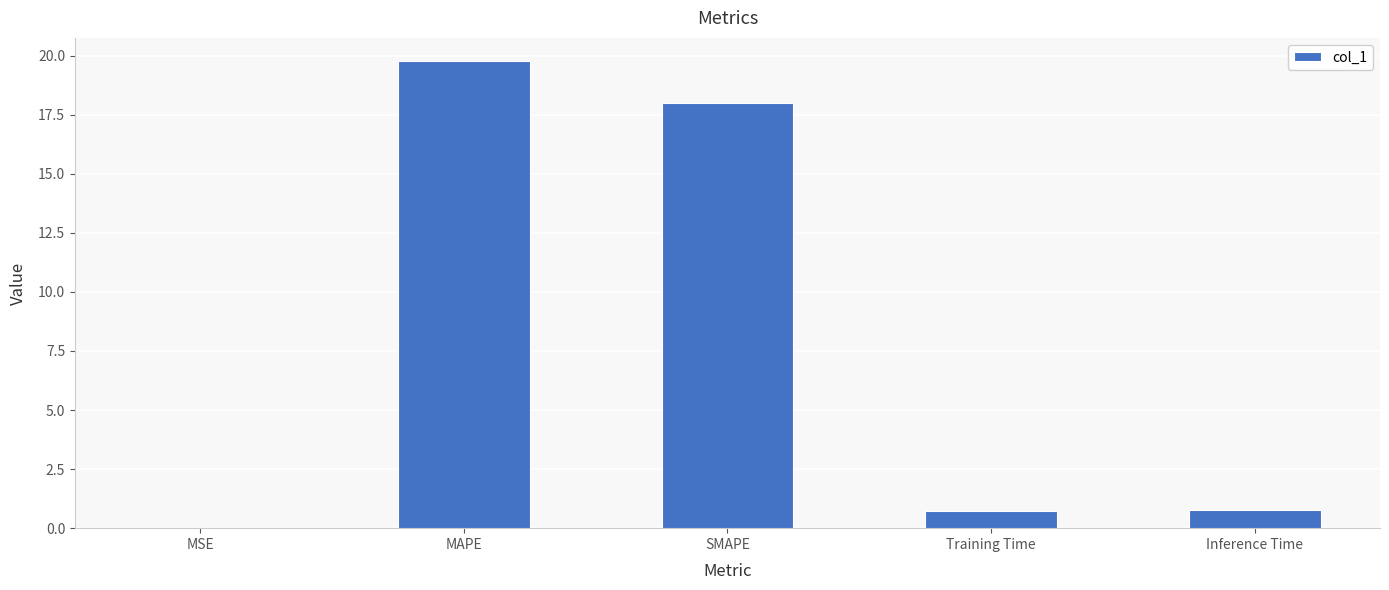

Is it true that the value at Training Time is 0.7?

True